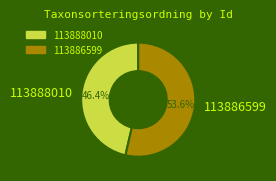

To the nearest percent, what is the difference between the 113888010 and 113886599 slice percentages?

7%